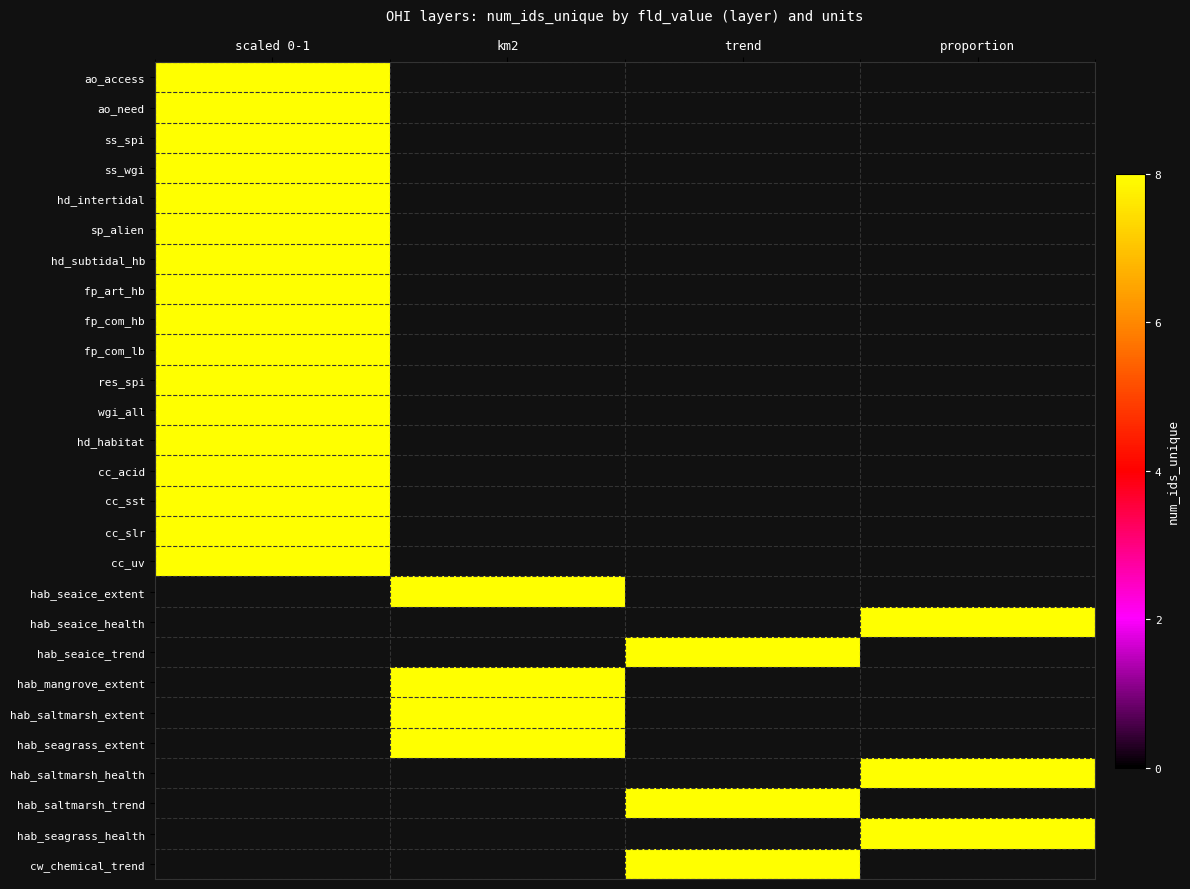

The value of cw_chemical_trend at proportion is 0. True or false?

True